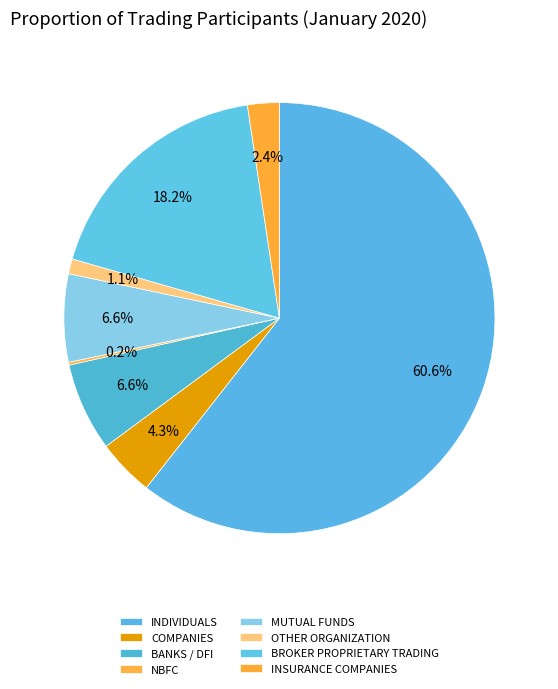

Does COMPANIES represent more than half of the total?

No